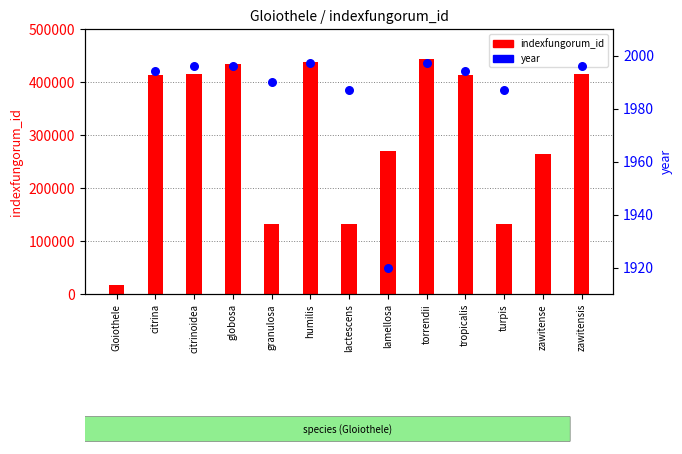

Which series contains the lowest Y value?

indexfungorum_id